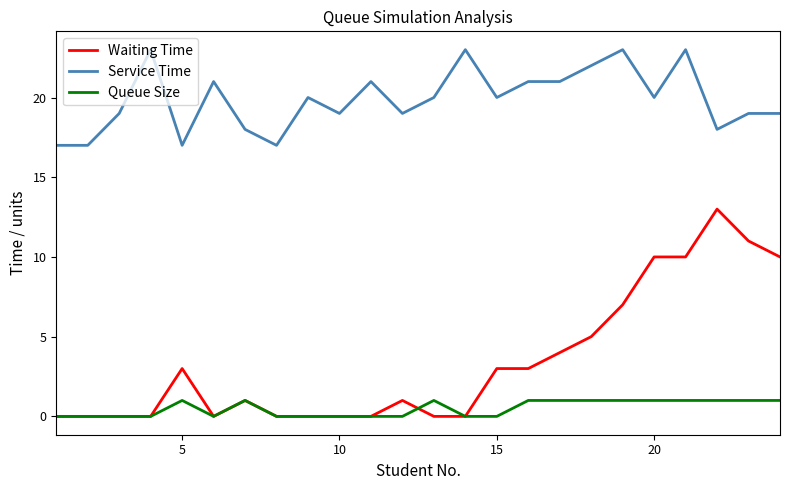

Which series has the widest spread of values?

Waiting Time